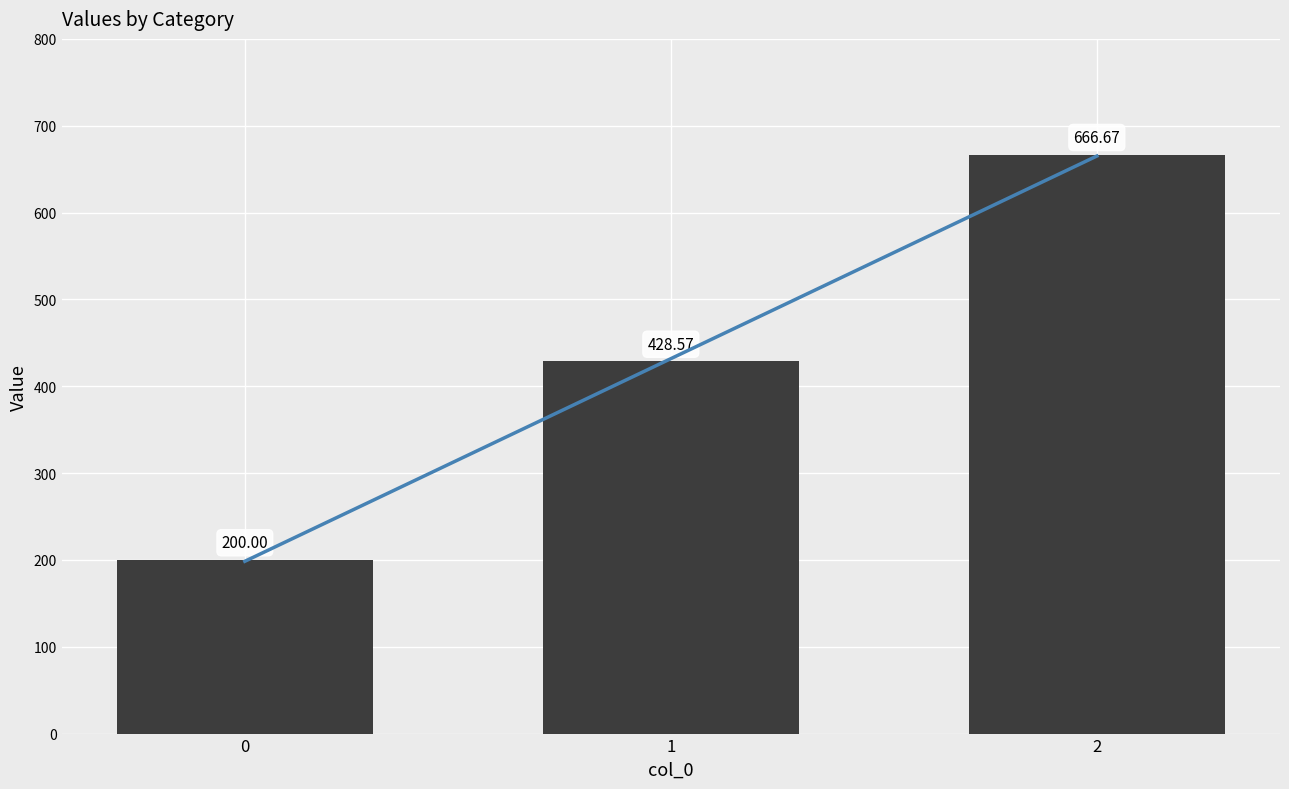

What is the maximum value shown in the chart?

666.7